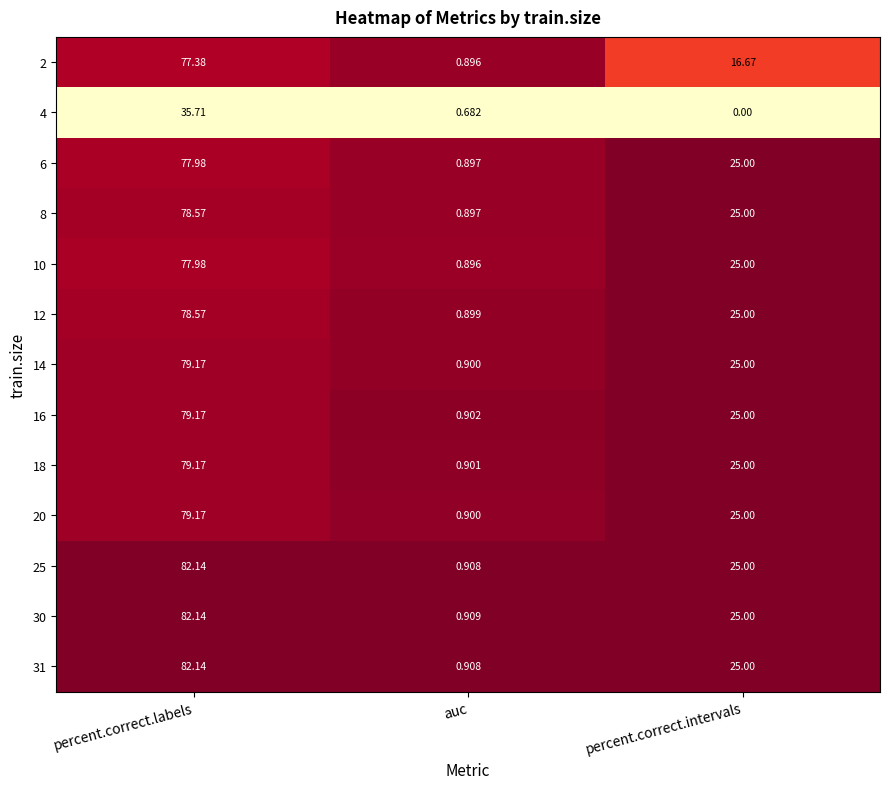

At which label is 20 closest to 40?

percent.correct.intervals